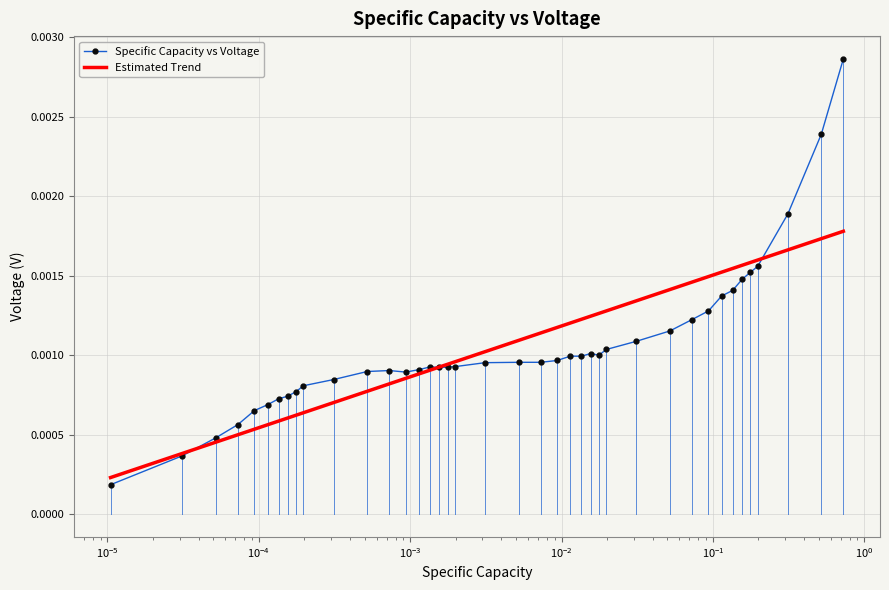

Rank the series by their maximum value, from highest to lowest.

Specific Capacity vs Voltage, Estimated Trend